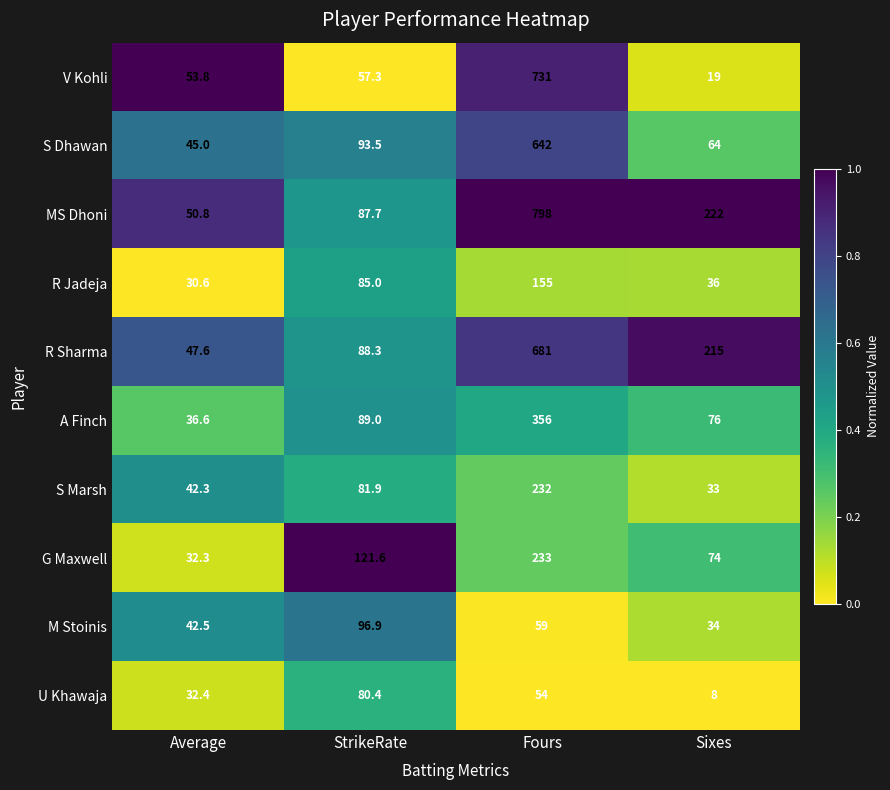

The A Finch series shows 50.9 at Sixes. True or false?

False